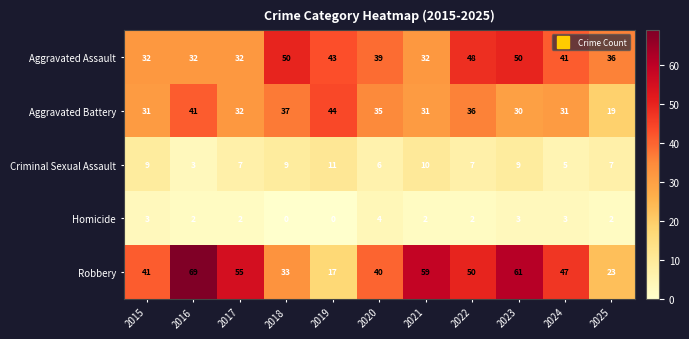

What is the difference between the highest and lowest values at 2023?

58